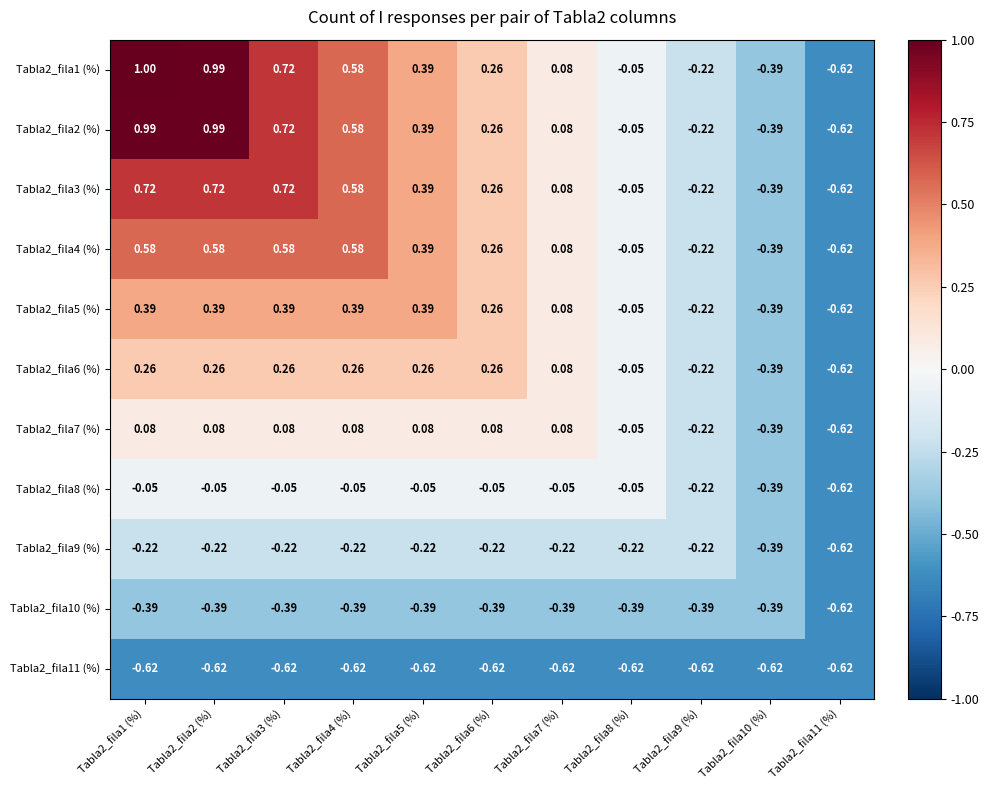

How many data points in Tabla2_fila4 (%) are above 0?

7